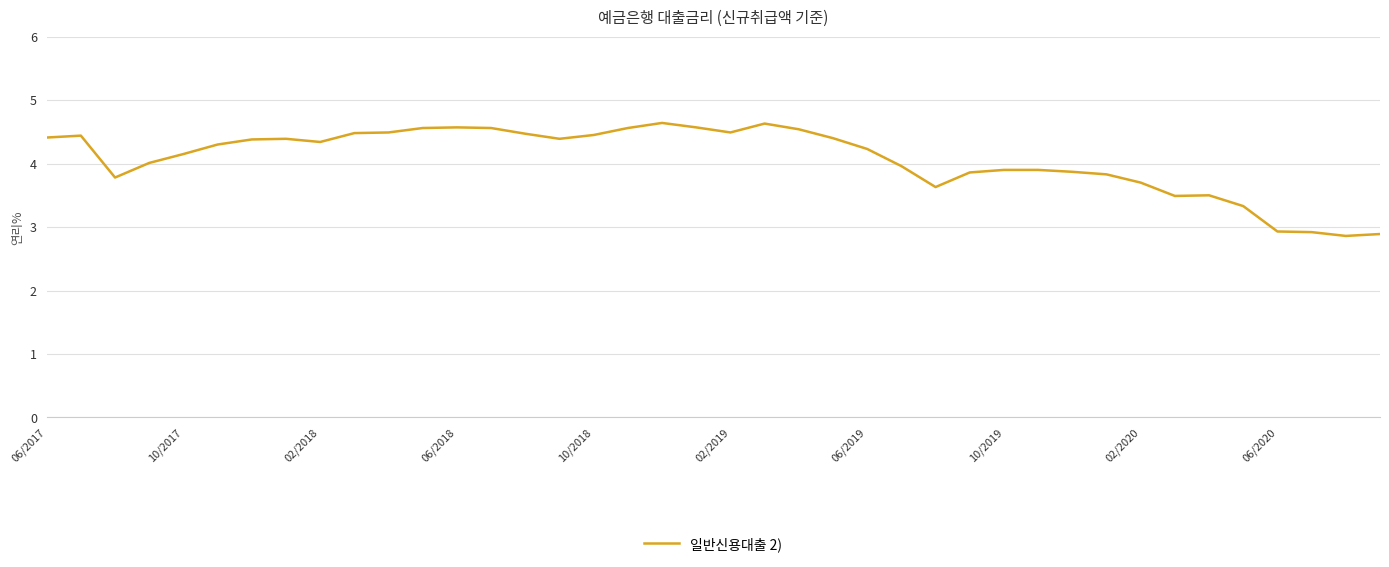

True or false: the data has more than 0 interior local peaks.

True